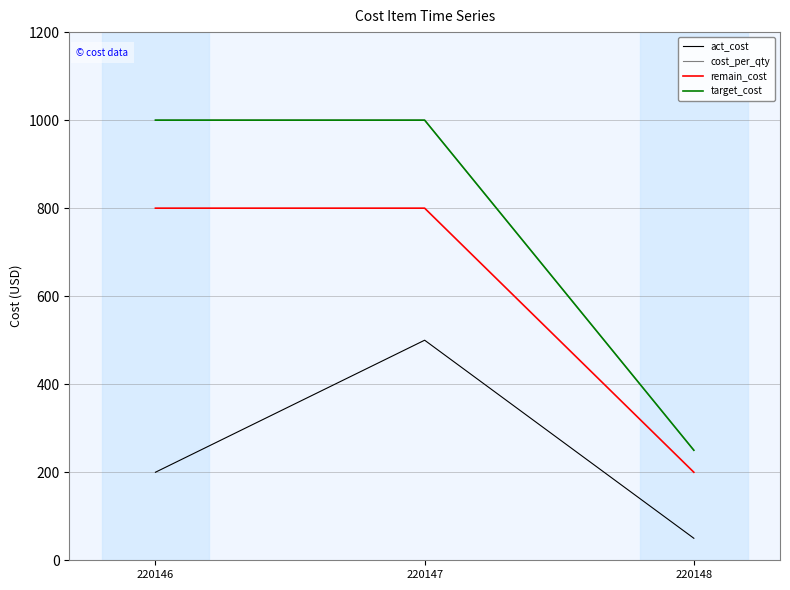

Is this an area chart (filled region under the line)?

No